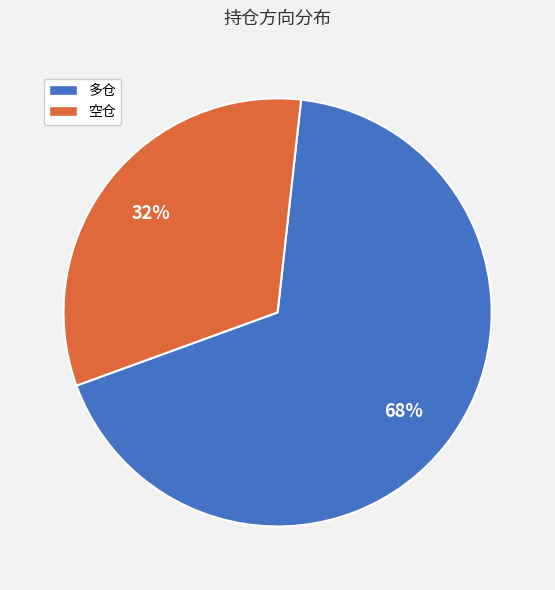

Is it true that 多仓 is 56% of the pie?

False